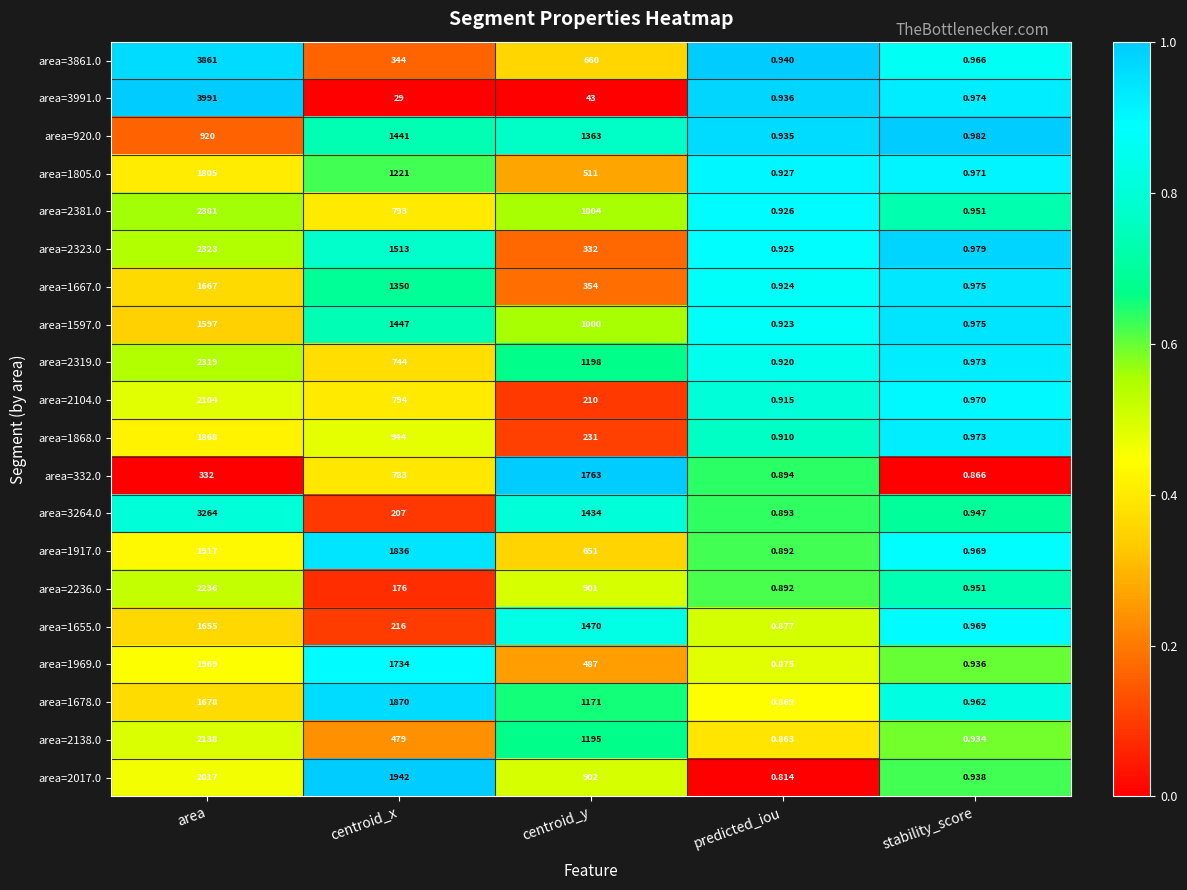

What is the total value across all series at area?

42042.0